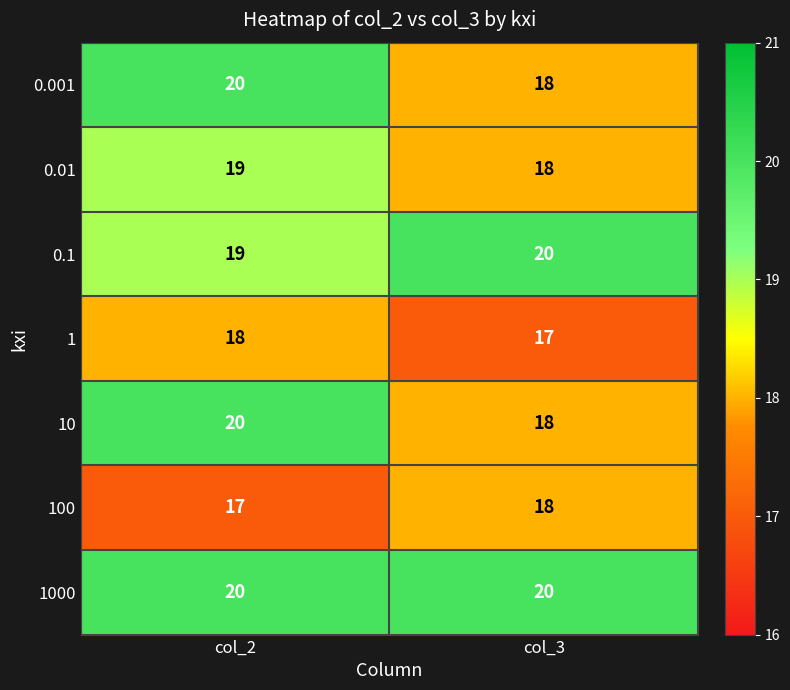

Reading left to right, list all the values displayed in this chart.

0.001: col_2=20	col_3=18
0.01: col_2=19	col_3=18
0.1: col_2=19	col_3=20
1: col_2=18	col_3=17
10: col_2=20	col_3=18
100: col_2=17	col_3=18
1000: col_2=20	col_3=20